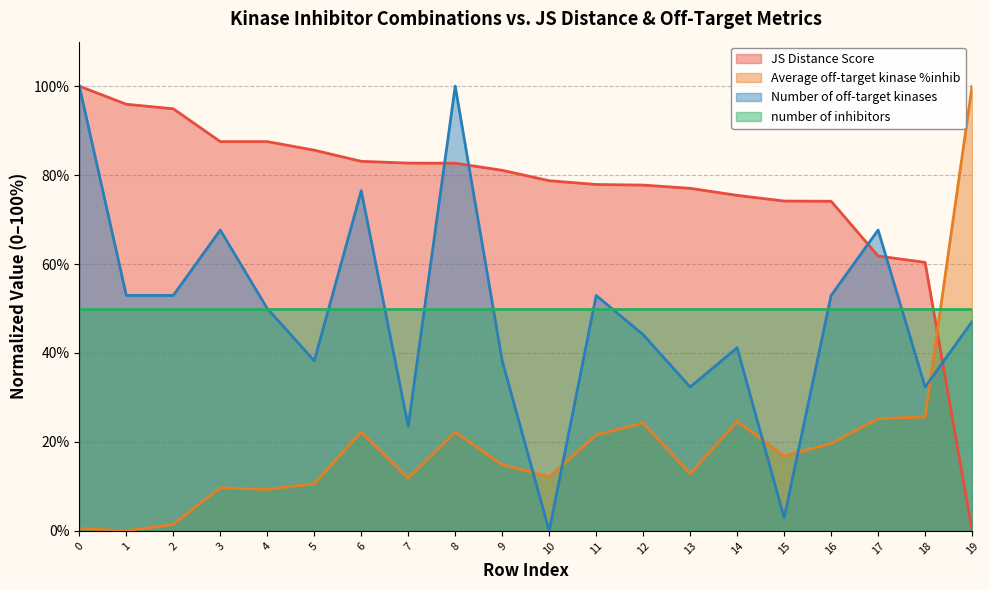

Is it true that Number of off-target kinases equals 23.5 at 7?

True